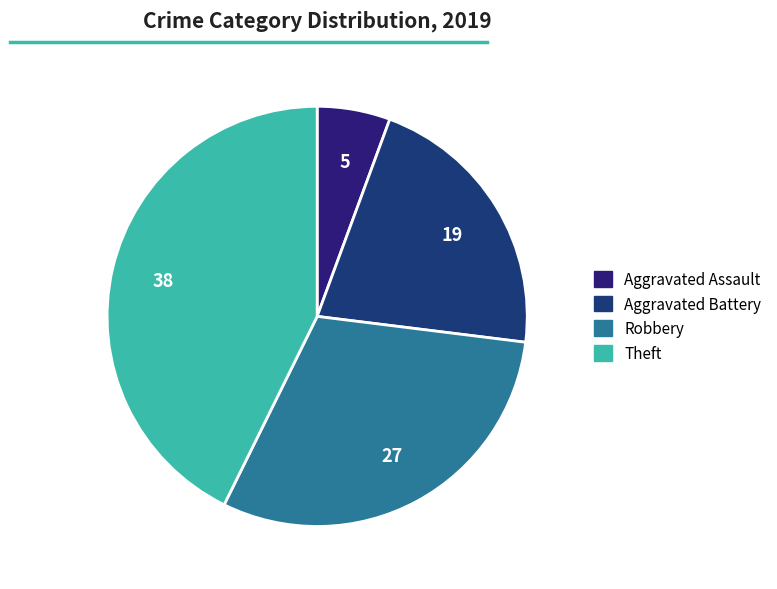

What is the largest slice in the pie chart?

Theft